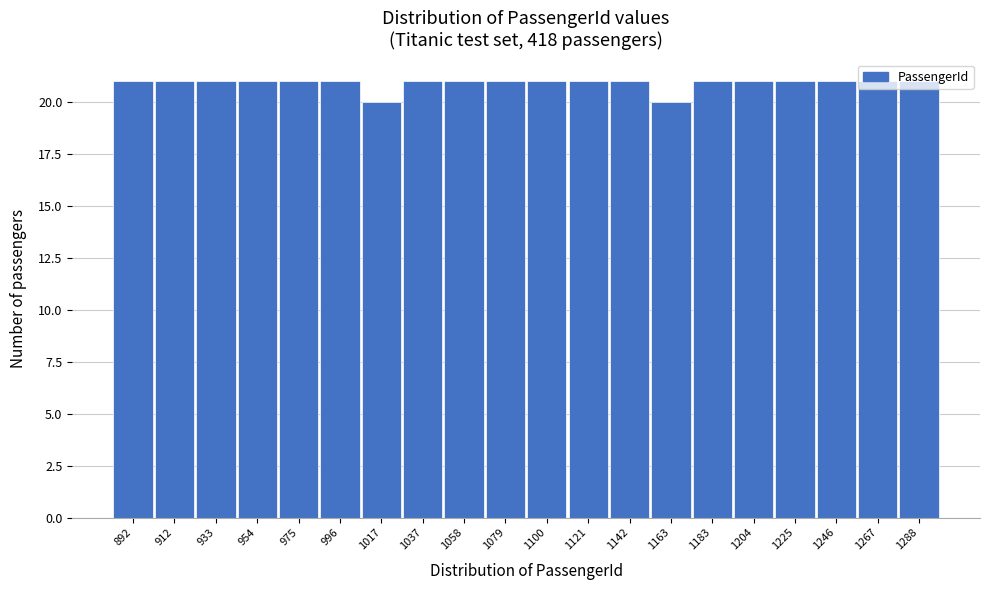

What is the greatest value displayed?

21